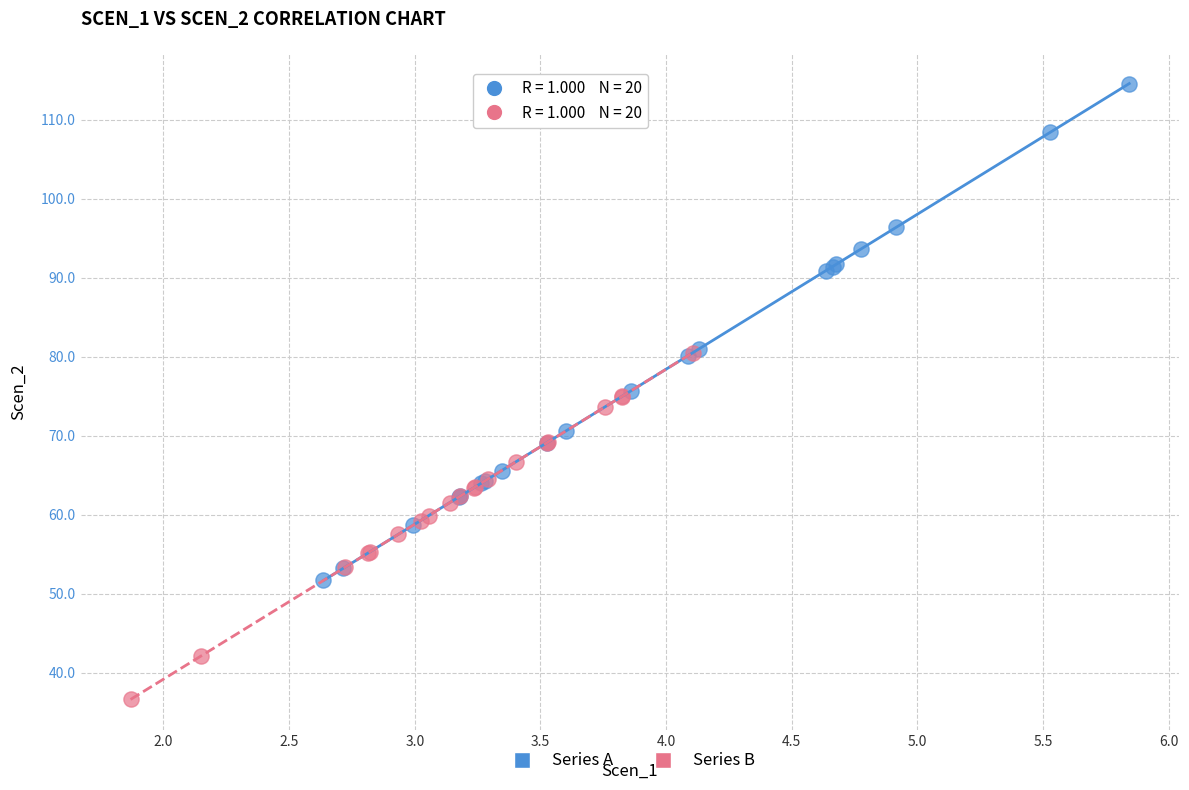

Which series contains the lowest Y value?

Series B